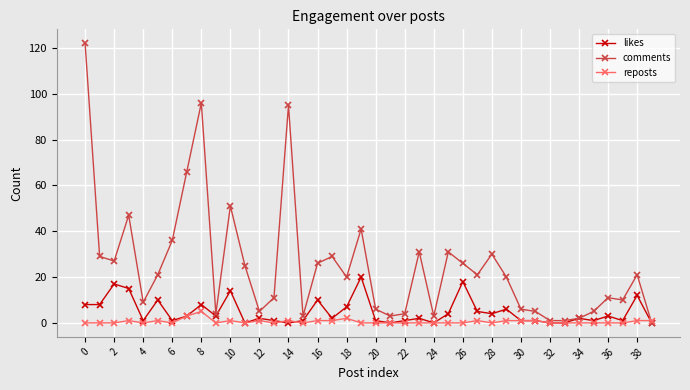

Rank the series by their maximum value, from highest to lowest.

comments, likes, reposts